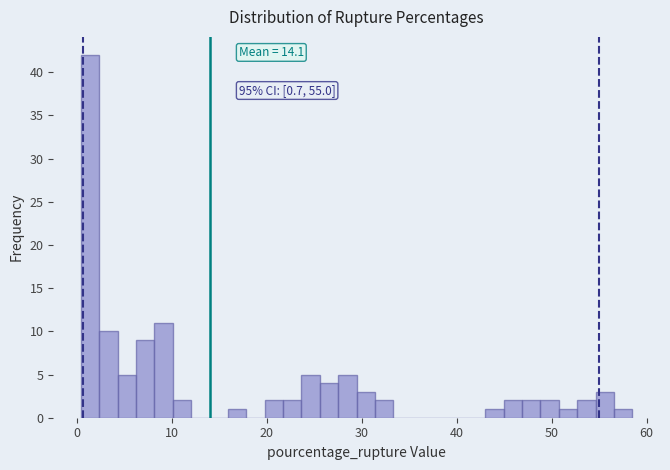

Around what value on the x-axis is the tallest bar? Give the approximate position of its centre, as read against the axis.

1